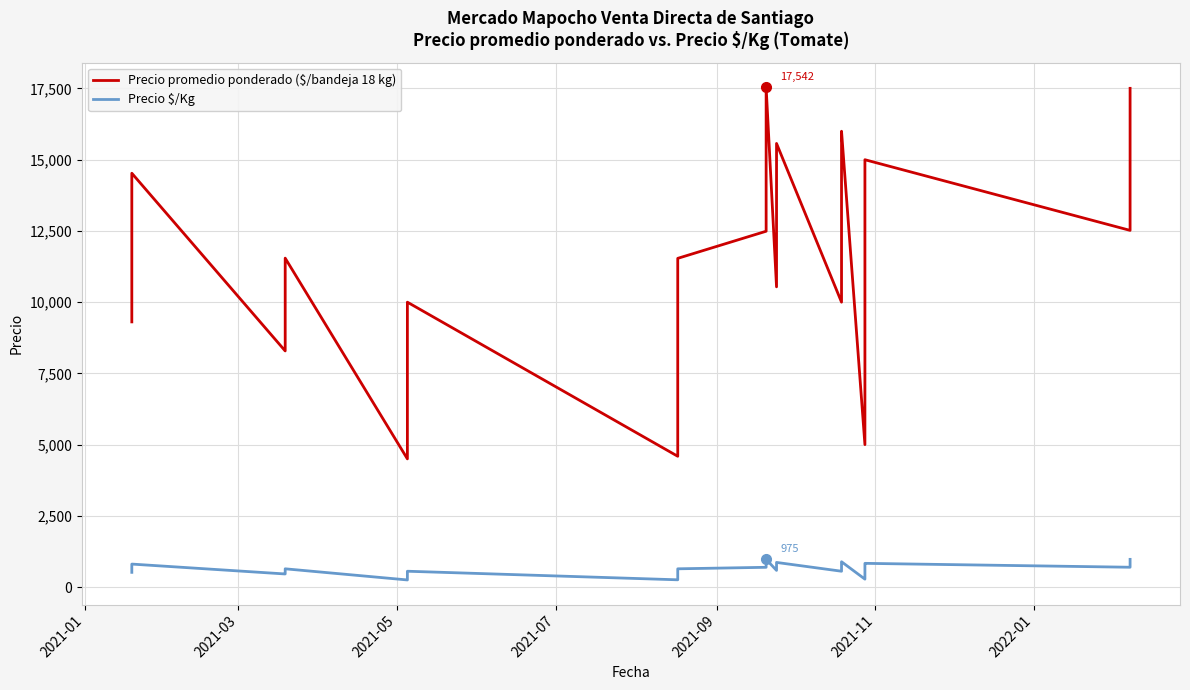

What is the difference between the maximum and minimum values in the Precio $/Kg series?

725